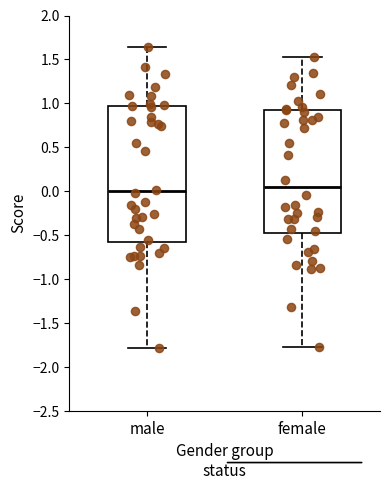

Which box is the tallest, from its lower edge to its upper edge?

male